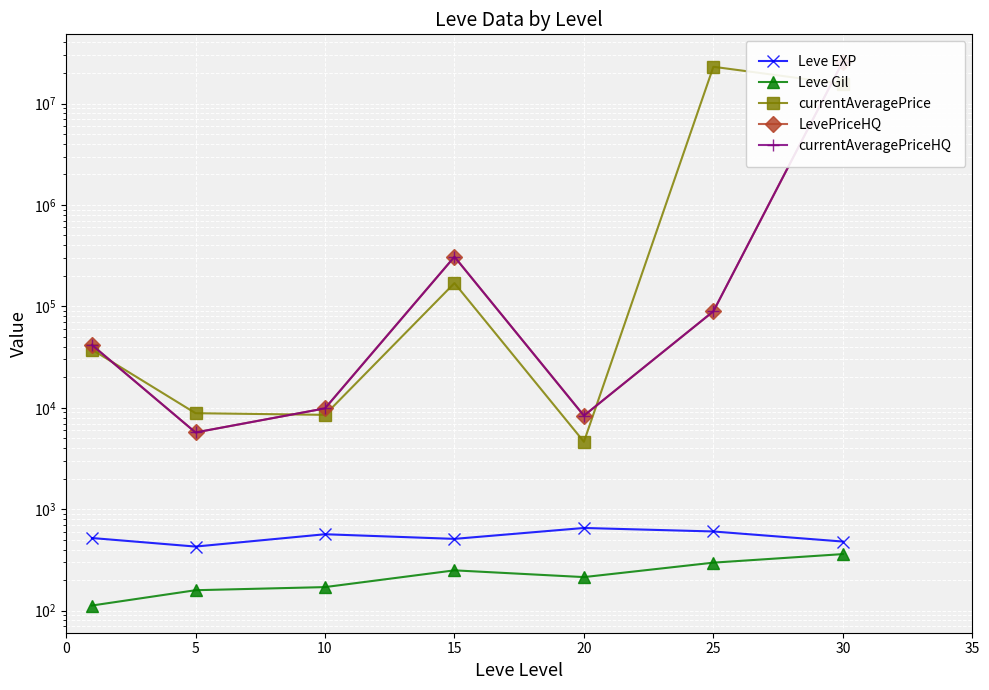

Where does the Leve EXP series first go above 520?

10